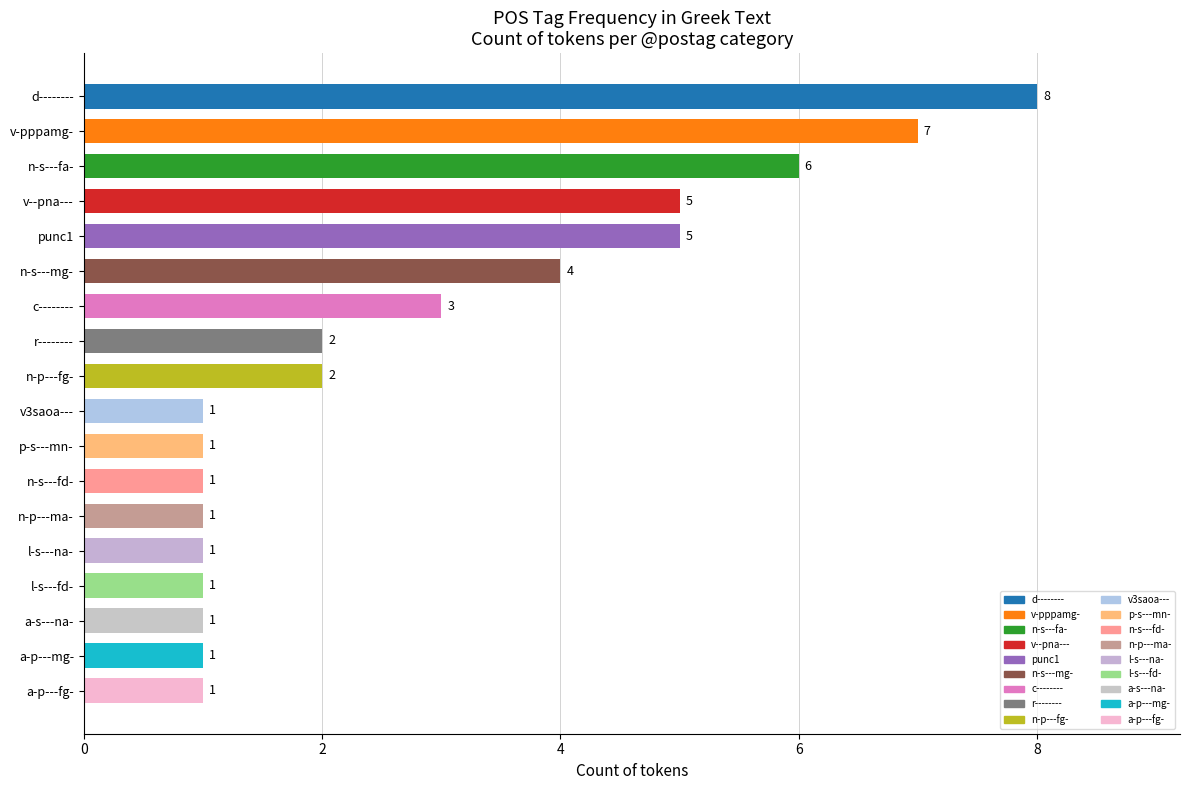

Reading top to bottom, what are all the values shown in this chart?

d--------=8	v-pppamg-=7	n-s---fa-=6	v--pna---=5	punc1=5	n-s---mg-=4	c--------=3	r--------=2	n-p---fg-=2	v3saoa---=1	p-s---mn-=1	n-s---fd-=1	n-p---ma-=1	l-s---na-=1	l-s---fd-=1	a-s---na-=1	a-p---mg-=1	a-p---fg-=1